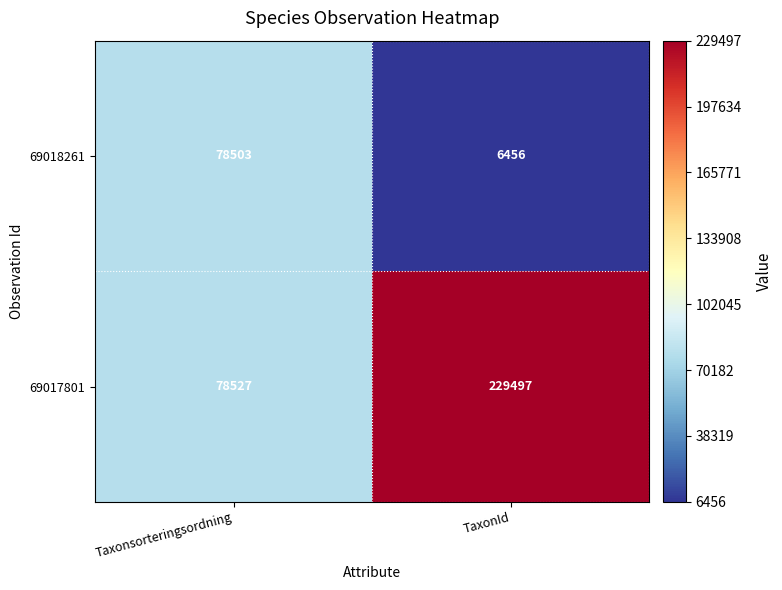

What is the approximate value of 69018261 at Taxonsorteringsordning, to the nearest 100?

78500